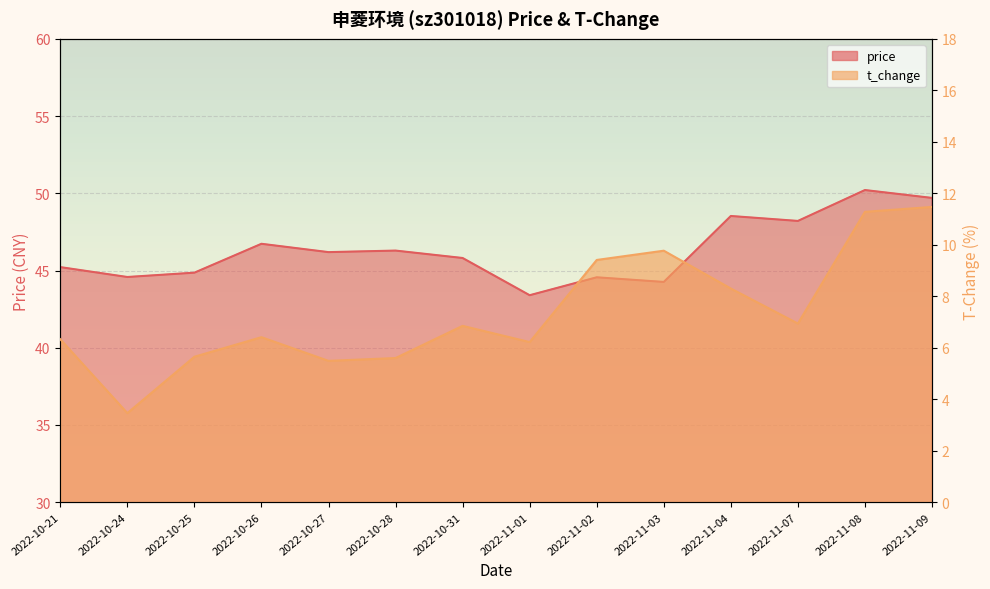

Reading right to left, list all the values displayed in this chart.

price: 49.7	50.2	48.2	48.5	44.3	44.6	43.4	45.8	46.3	46.2	46.7	44.9	44.6	45.2
t_change: 11.5	11.3	6.9	8.3	9.8	9.4	6.2	6.8	5.6	5.5	6.4	5.7	3.5	6.3